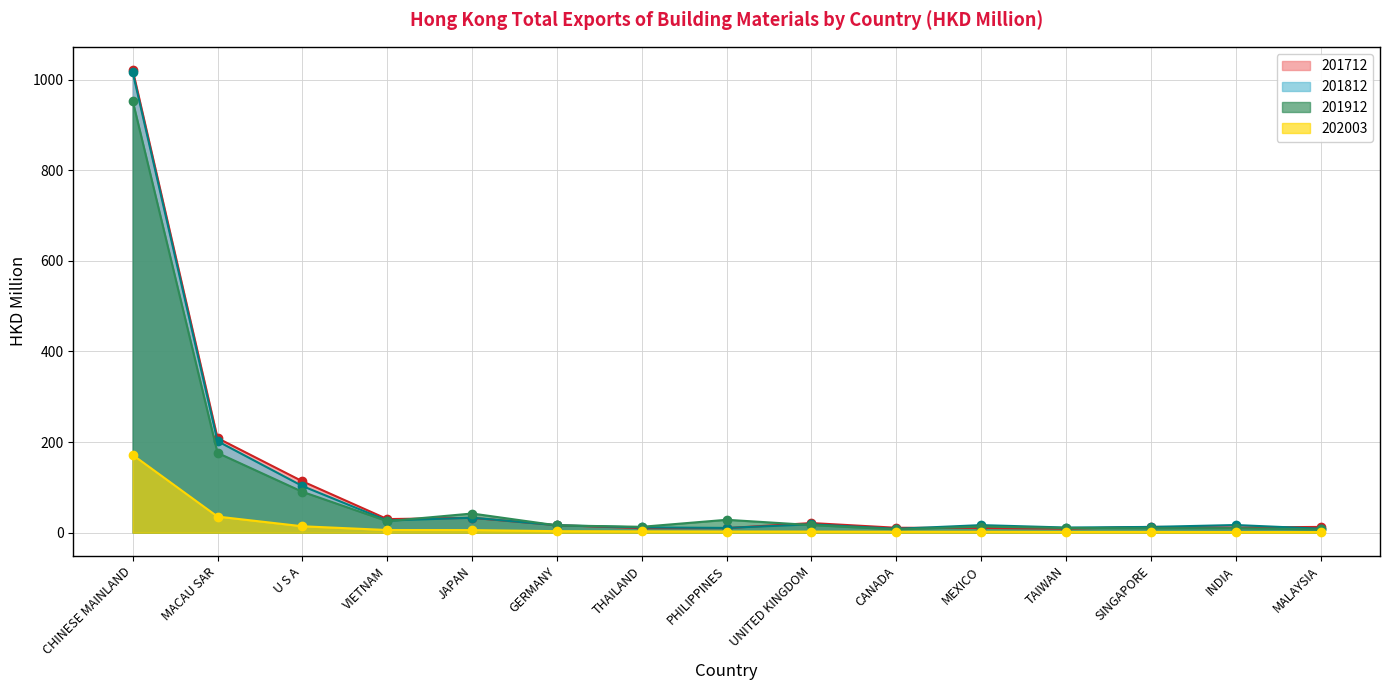

What value does the 201812 series have at CHINESE MAINLAND?

1016.3